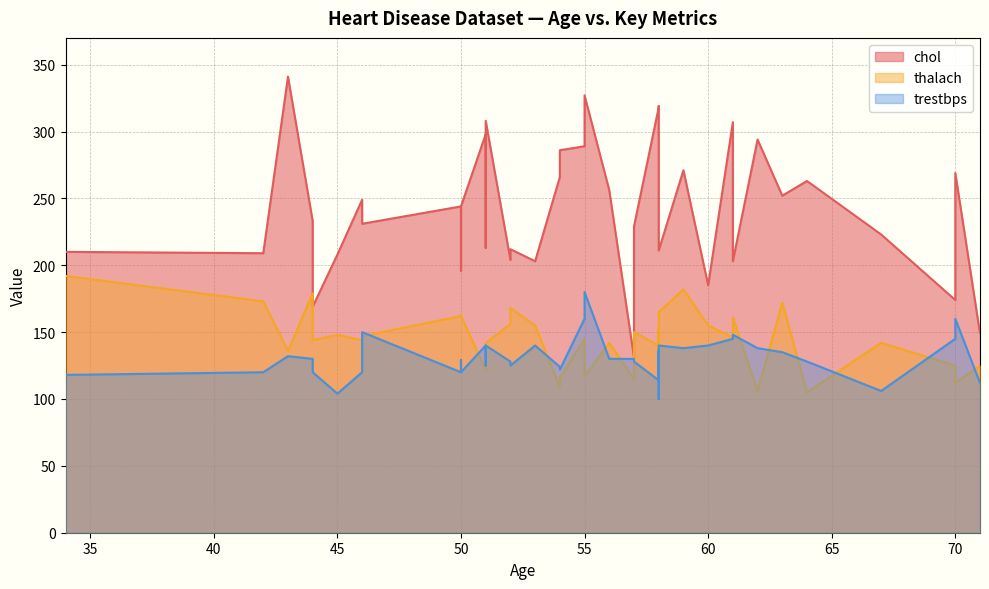

In thalach, how many points are lower than both neighbors (excluding endpoints)?

11